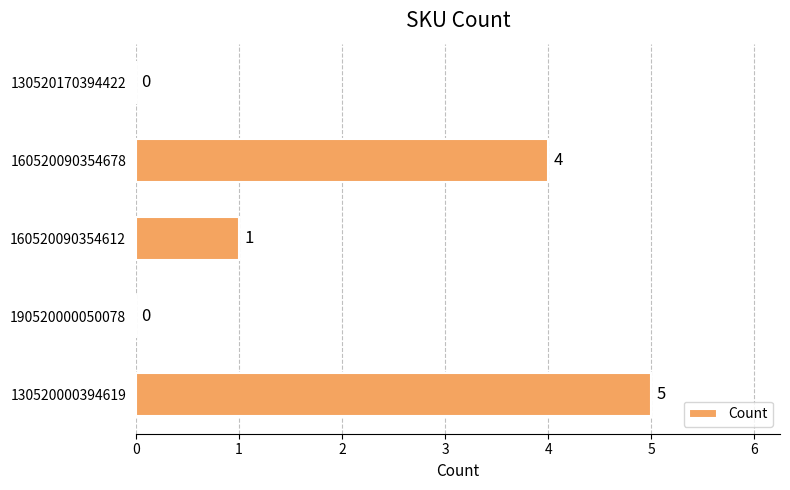

Reading top to bottom, what are all the values shown in this chart?

130520170394422=0	160520090354678=4	160520090354612=1	190520000050078=0	130520000394619=5